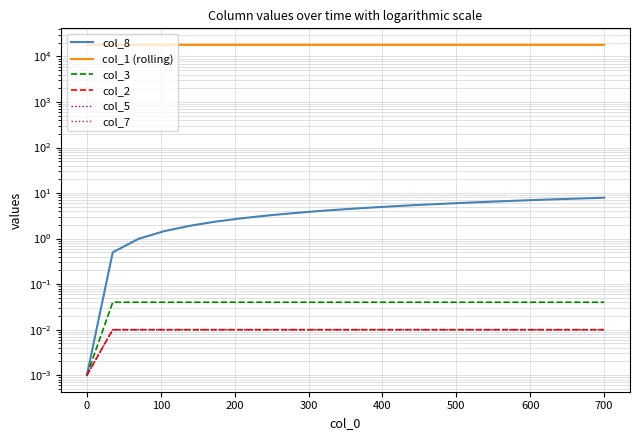

Is it true that col_8 equals 2.7 at 17?

False